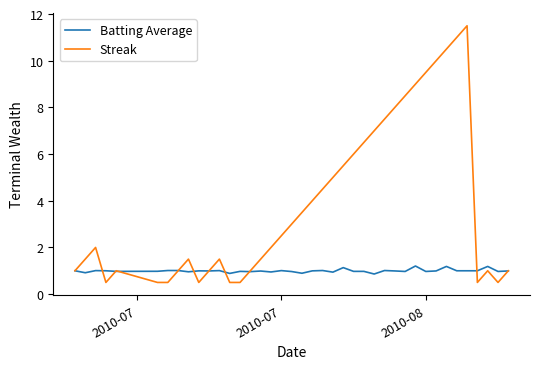

Which series has the largest total across all categories?

Streak